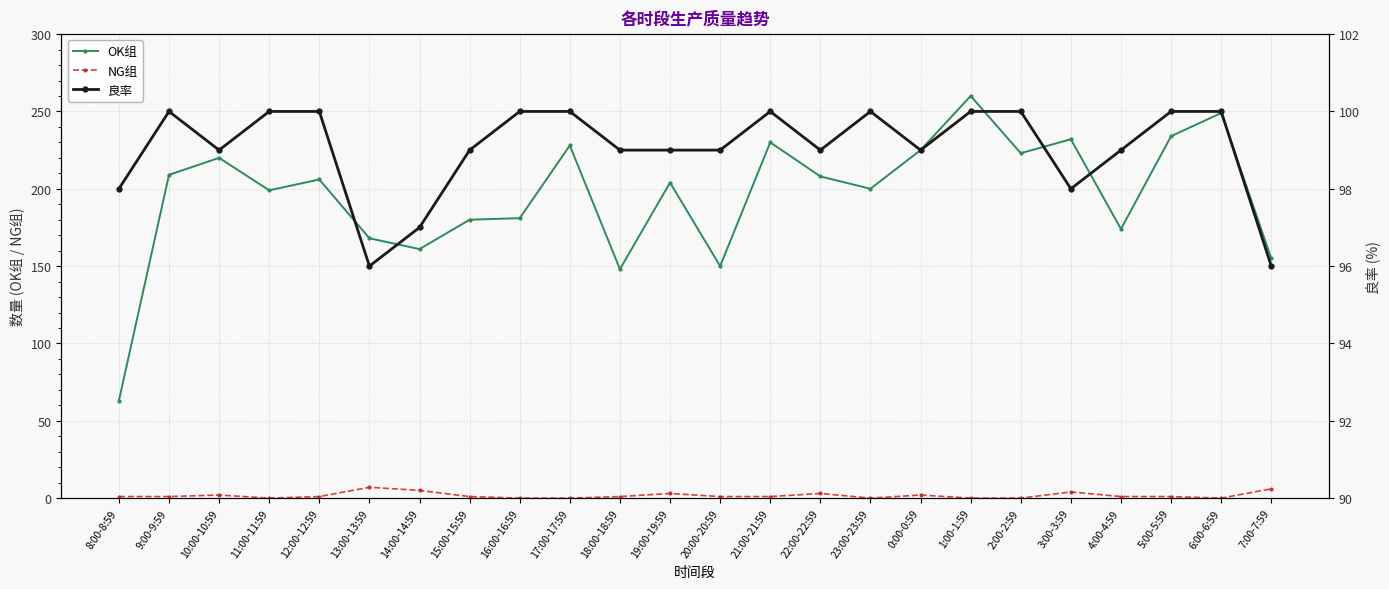

Which series changed the most between 8:00-8:59 and 5:00-5:59?

OK组